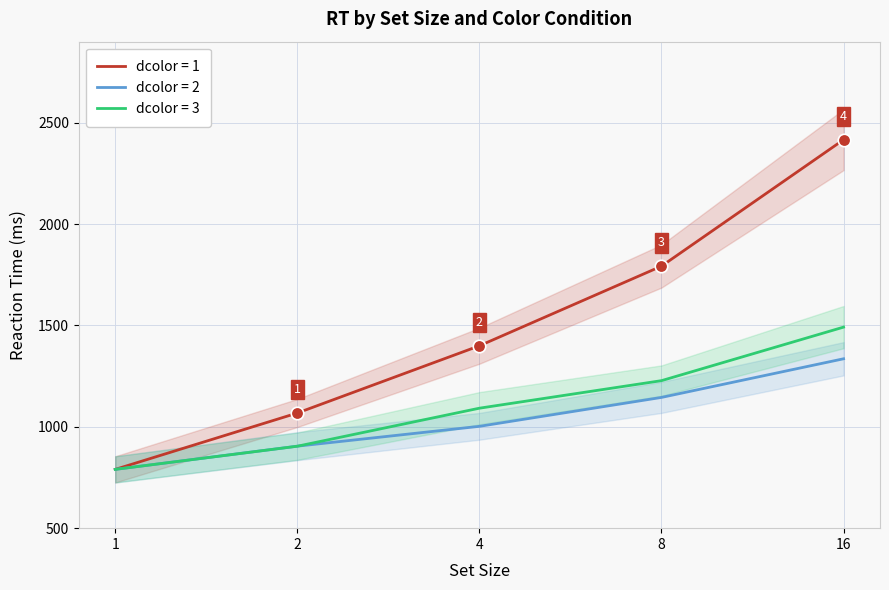

Between 1 and 16, which series saw the biggest shift?

dcolor_1